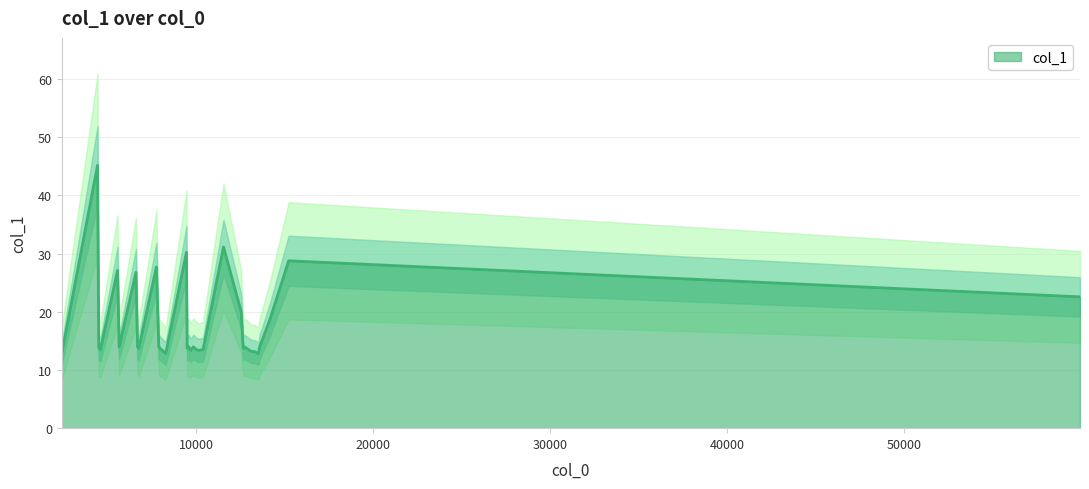

What is the minimum value for col_1?

12.8